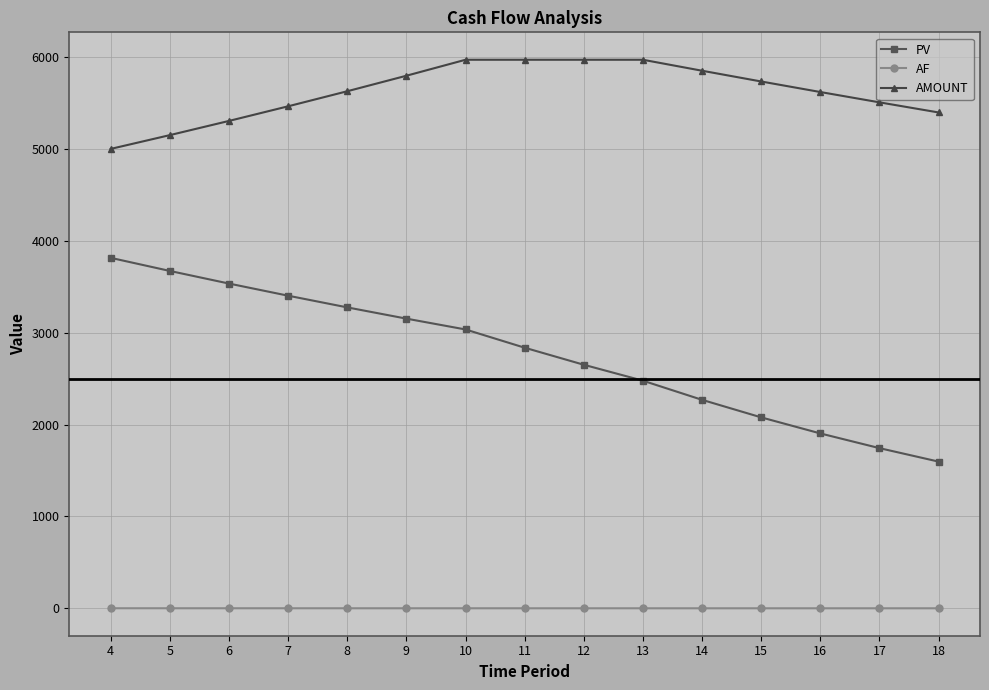

What is the spread (max minus min) of values at 14?

5850.5